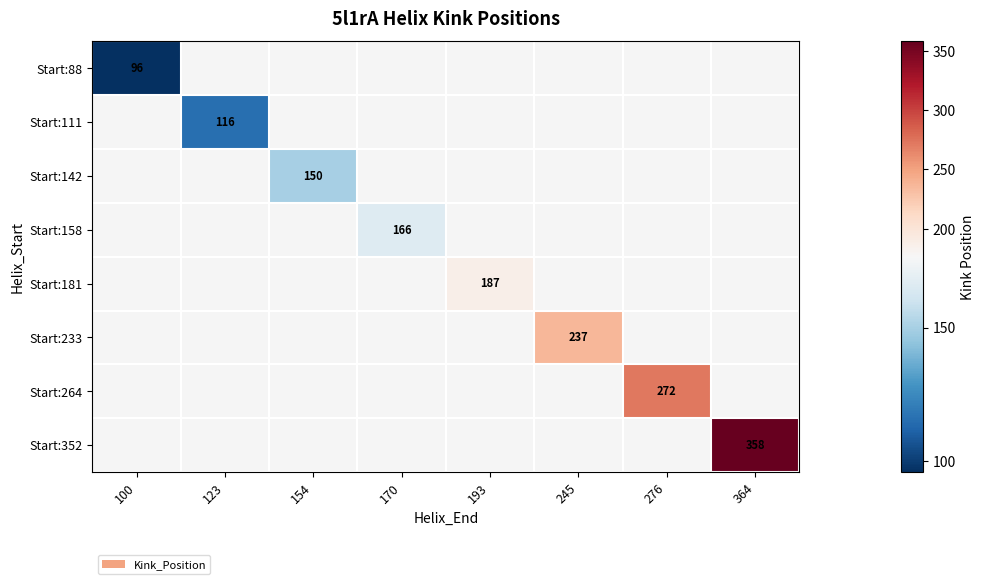

At how many categories does at least one series exceed 254?

2